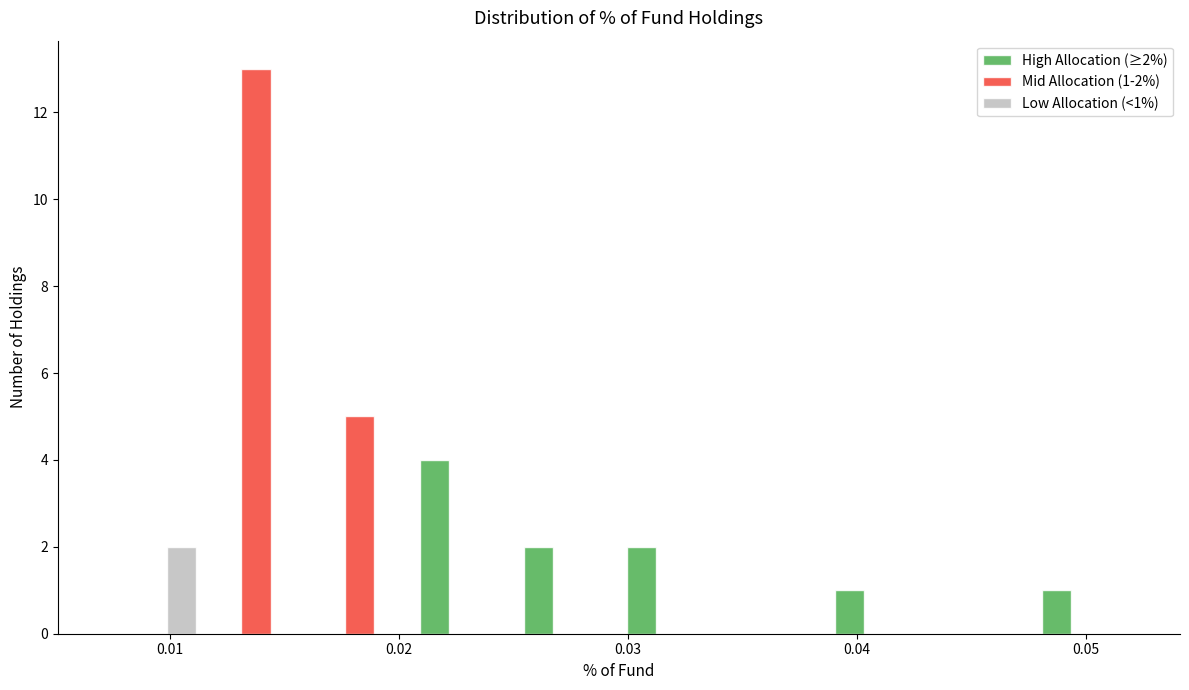

In the Low Allocation (<1%) series, which range on the x-axis has the tallest bar?

0.007 to 0.012